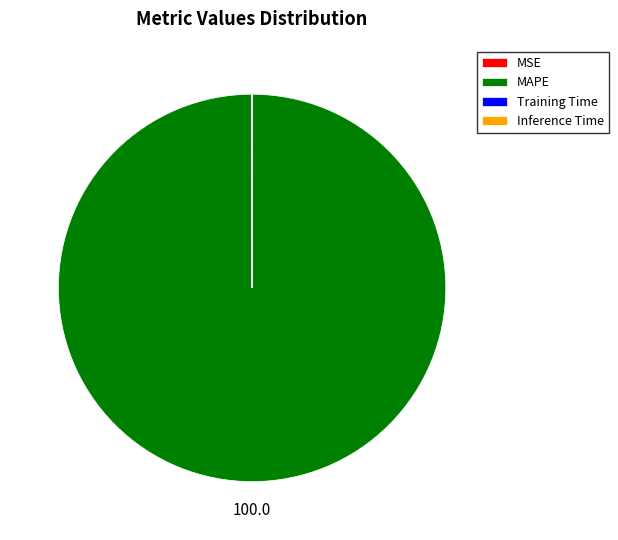

Which category has the biggest portion of the pie?

MAPE